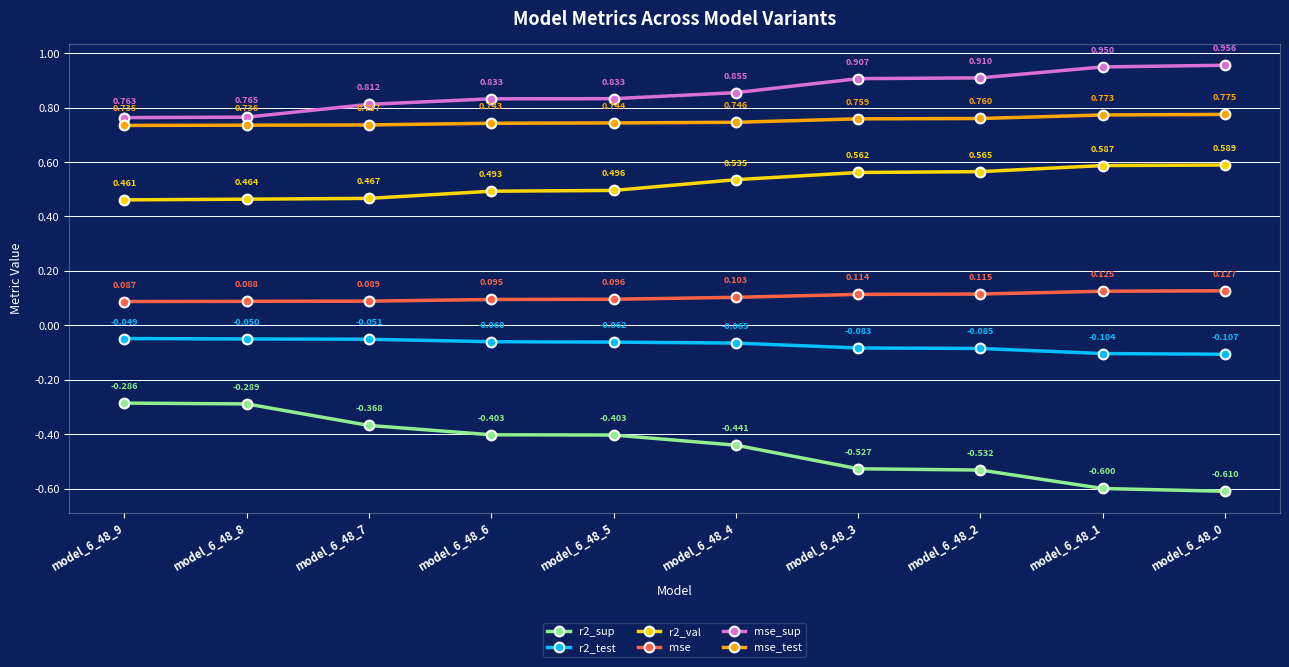

What is the sum of the r2_test values at model_6_48_8 and model_6_48_1?

-0.2